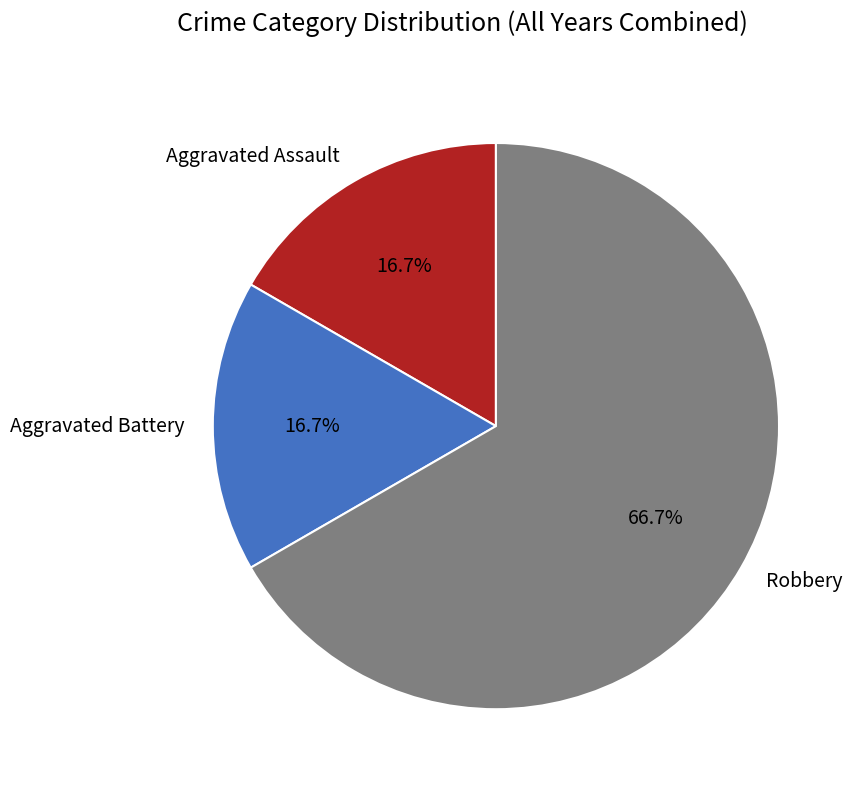

Which category accounts for the majority?

Robbery